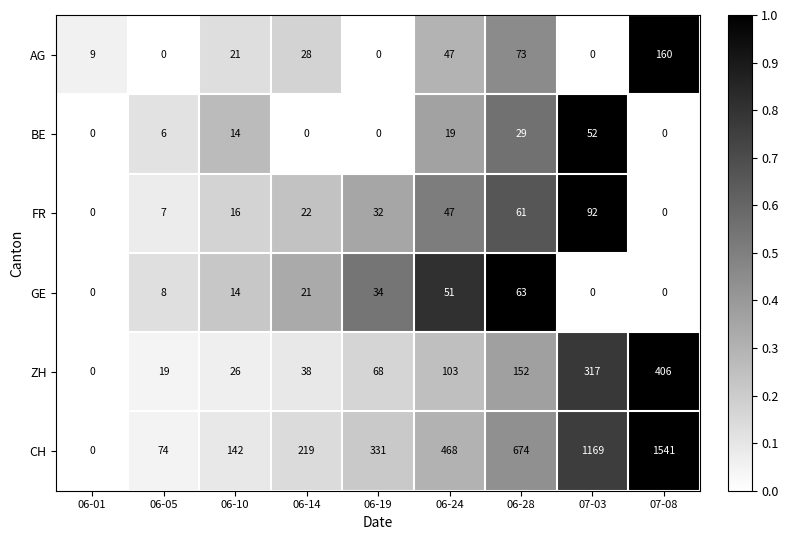

At how many categories does at least one series exceed 578?

3